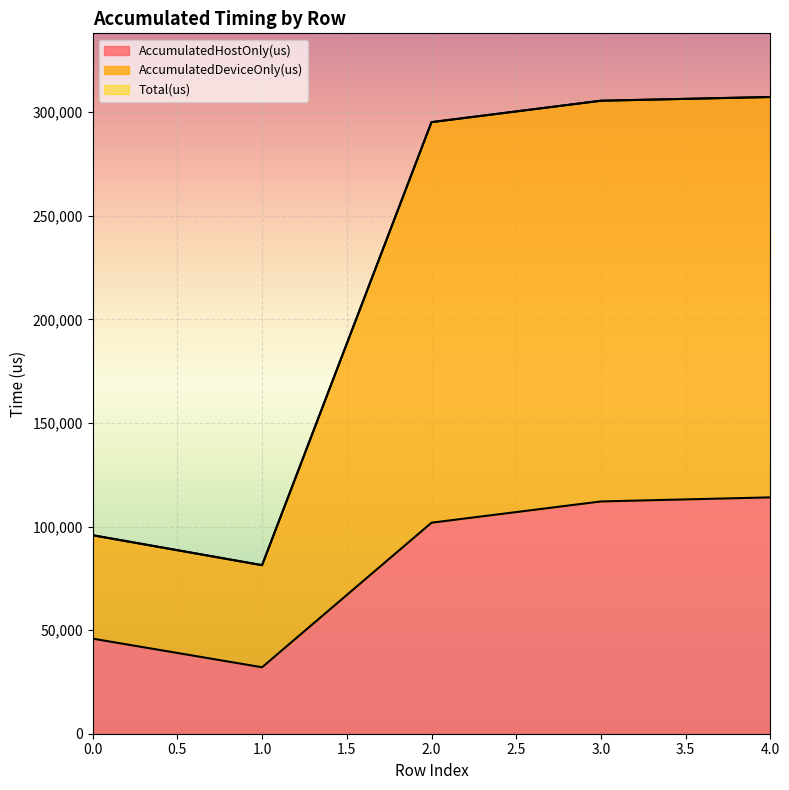

At which label does AccumulatedHostOnly(us) first exceed 101845?

2.0